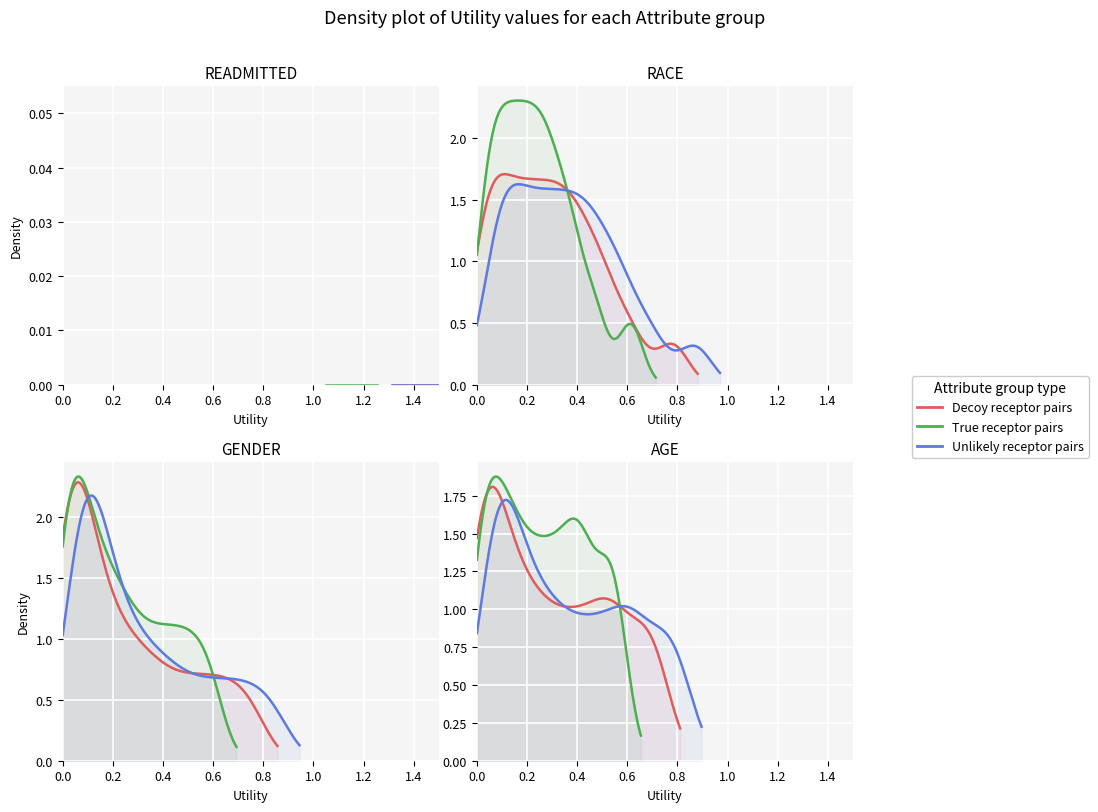

Reading right to left, what are all the values shown in this chart?

readmitted: 19=1.4	18=1.4	17=1.4	16=1.4	15=1.4	14=1.4	13=1.4	12=1.4	11=1.4	10=1.4	9=1.4	8=1.4	7=1.4	6=1.4	5=1.4	4=1.4	3=1.4	2=1.4	1=1.4	0=1.4
race: 19=0.0	18=0.0	17=0.1	16=0.1	15=0.1	14=0.1	13=0.2	12=0.2	11=0.2	10=0.3	9=0.3	8=0.3	7=0.3	6=0.4	5=0.4	4=0.5	3=0.5	2=0.5	1=0.6	0=0.8
gender: 19=0.0	18=0.0	17=0.0	16=0.0	15=0.0	14=0.1	13=0.1	12=0.1	11=0.1	10=0.2	9=0.2	8=0.2	7=0.3	6=0.3	5=0.4	4=0.5	3=0.5	2=0.6	1=0.7	0=0.8
age: 19=0.0	18=0.0	17=0.0	16=0.0	15=0.1	14=0.1	13=0.1	12=0.2	11=0.2	10=0.2	9=0.3	8=0.3	7=0.4	6=0.4	5=0.5	4=0.5	3=0.6	2=0.6	1=0.7	0=0.7